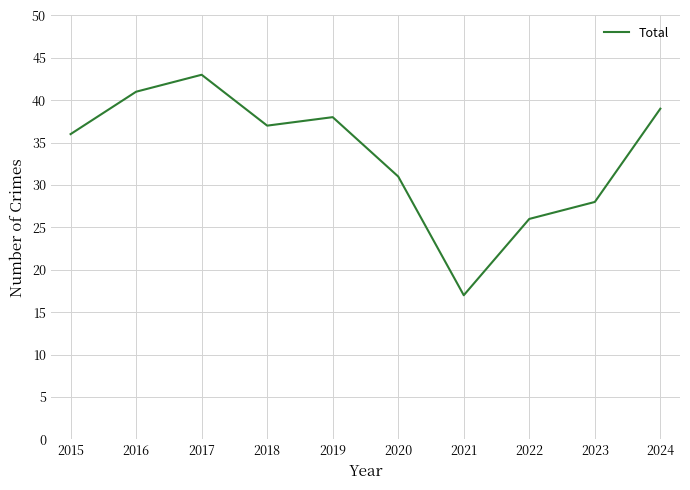

Is this an area chart (filled region under the line)?

No